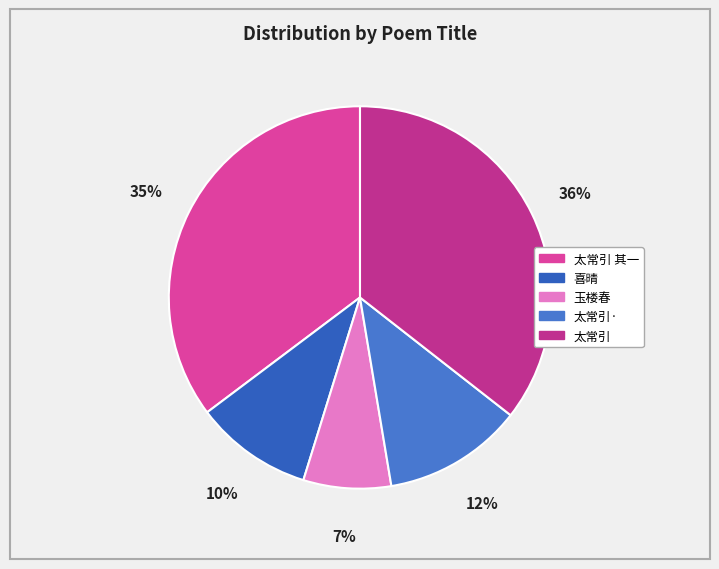

How many slices are in this pie chart?

5